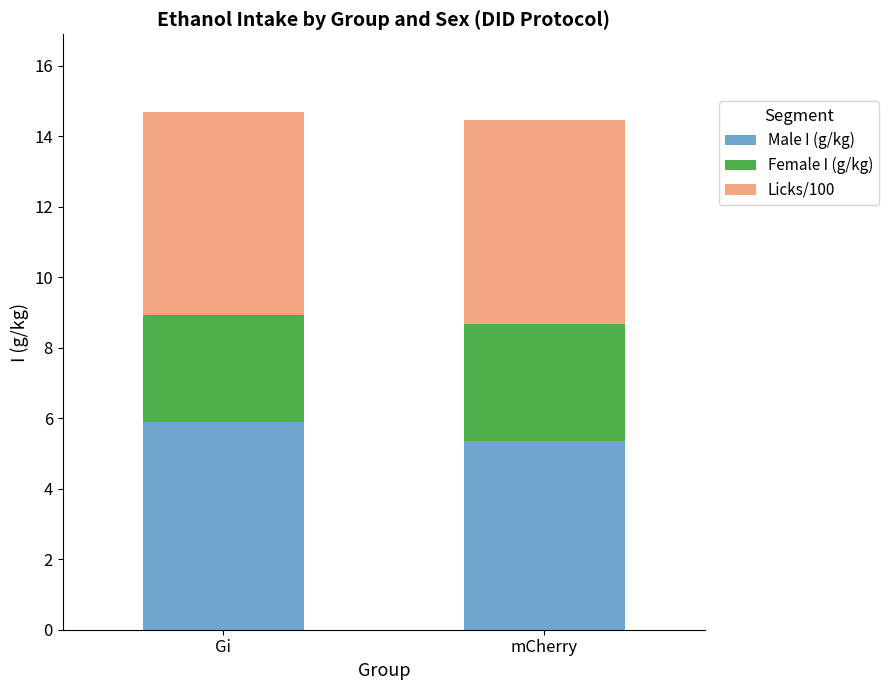

The value of Male I (g/kg) at Gi is 3.5. True or false?

False